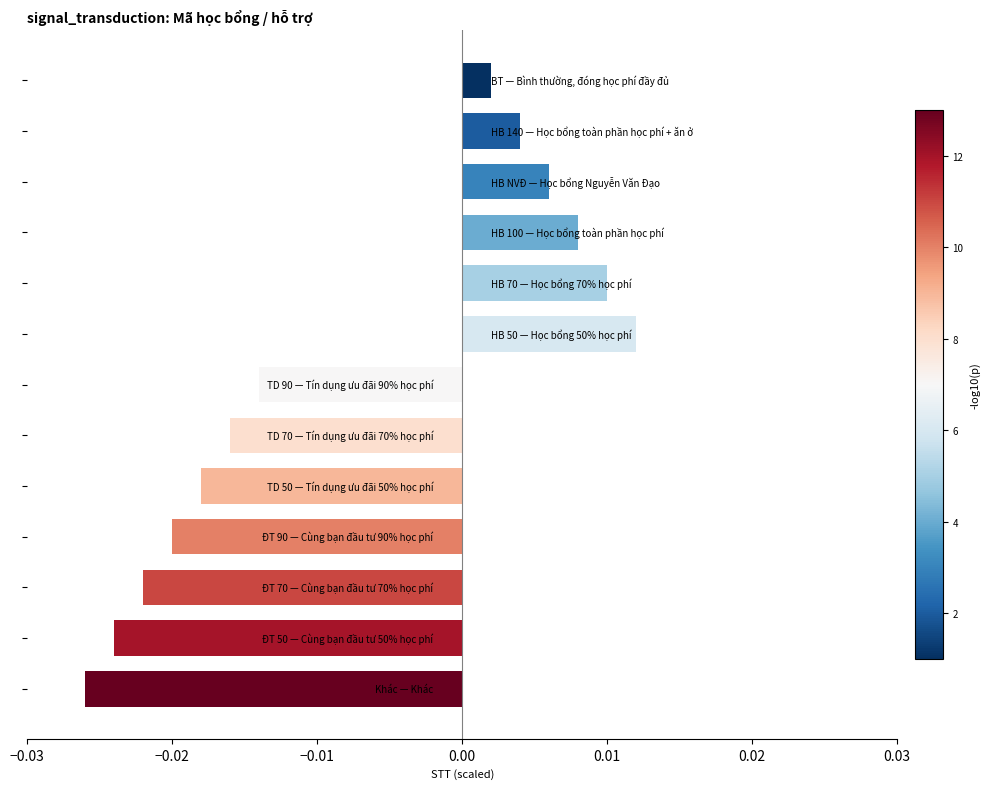

Does the chart contain any negative values?

Yes